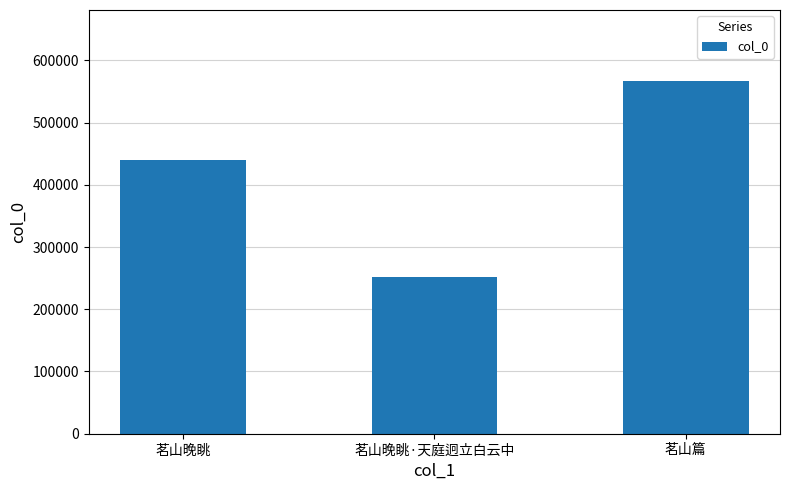

Does the chart contain stacked bars?

No